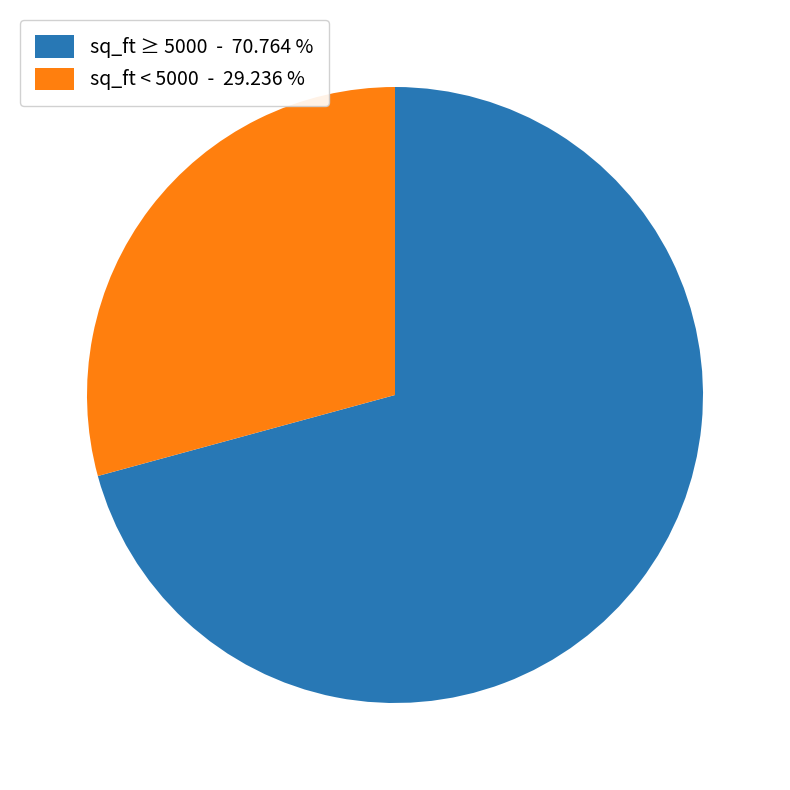

What is the majority slice?

sq_ft ≥ 5000 - 70.764 %